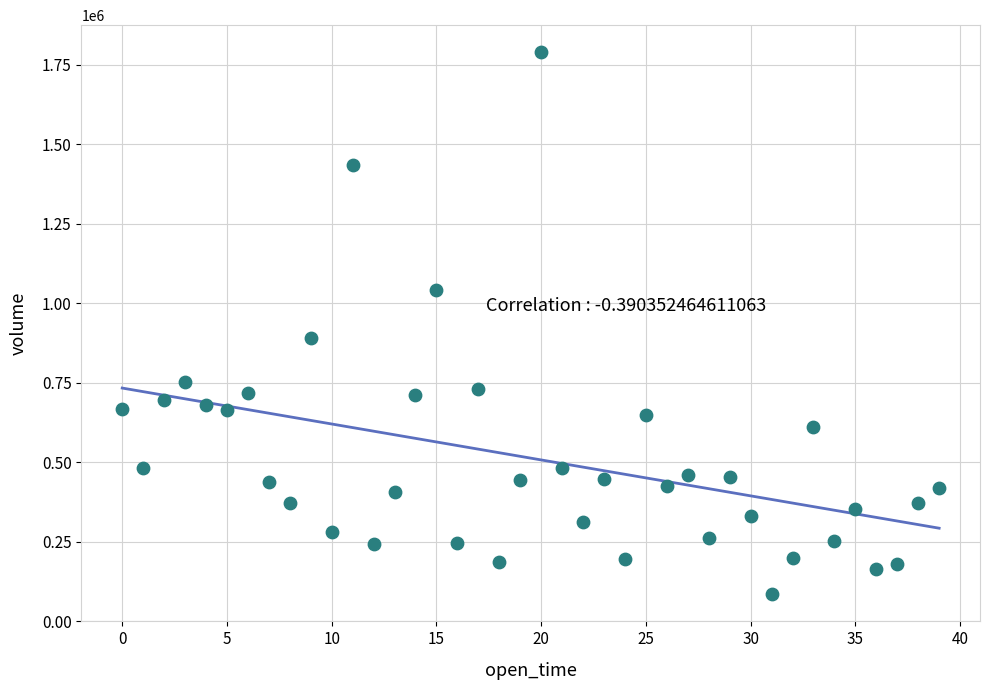

What Y value in the scatter plot is closest to 936980?

890387